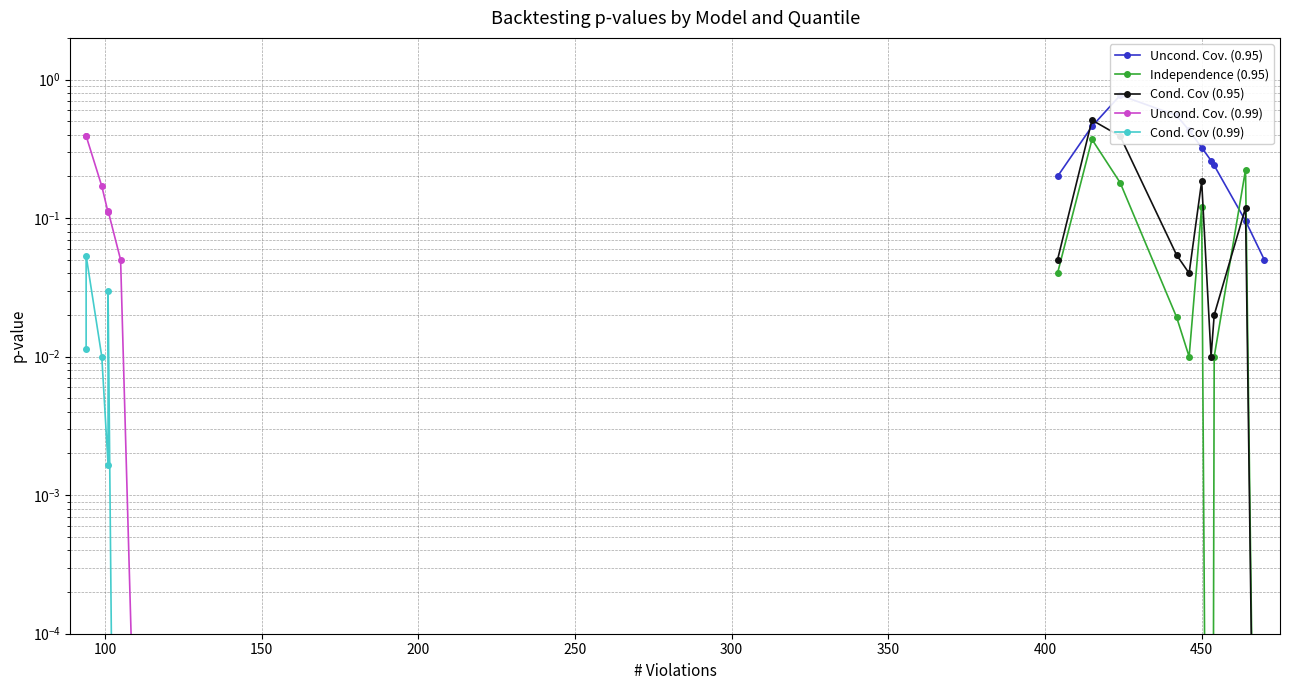

Is this an area chart (filled region under the line)?

No